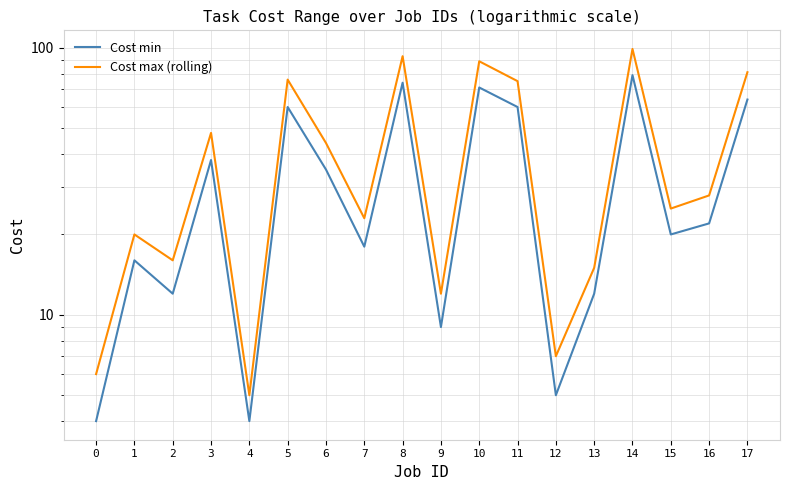

Which series has the largest total across all categories?

Cost max (rolling)